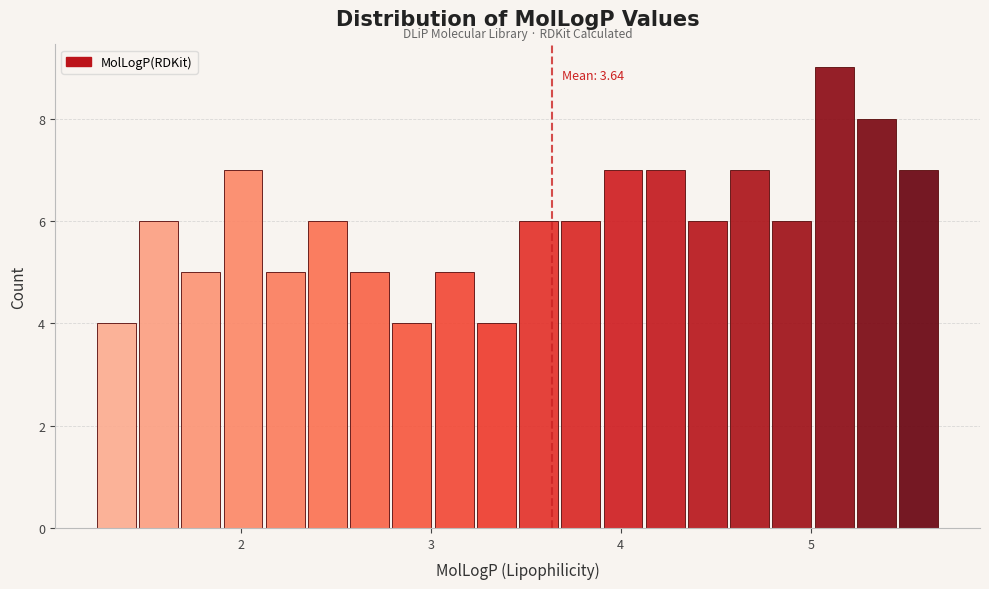

Read against the x-axis, roughly where is the centre of the tallest bar?

5.1